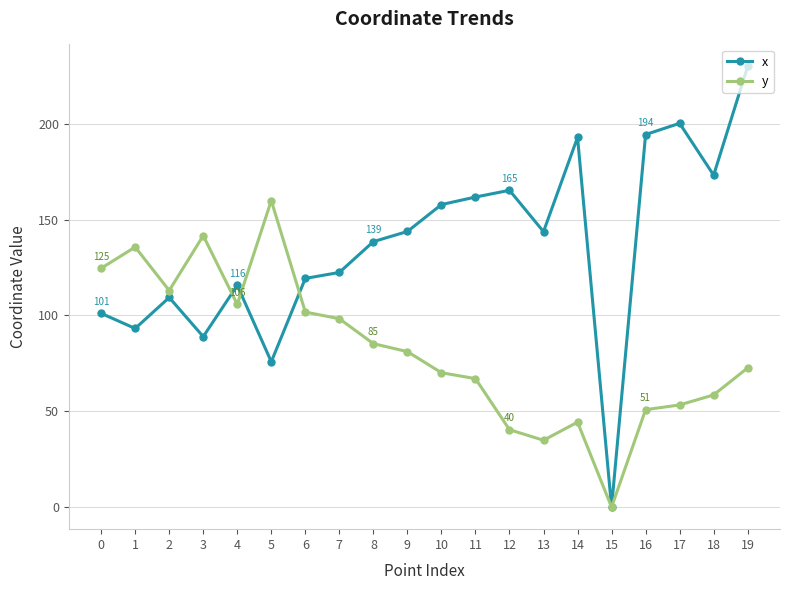

What is the sum of the x values at 11 and 2?

271.2